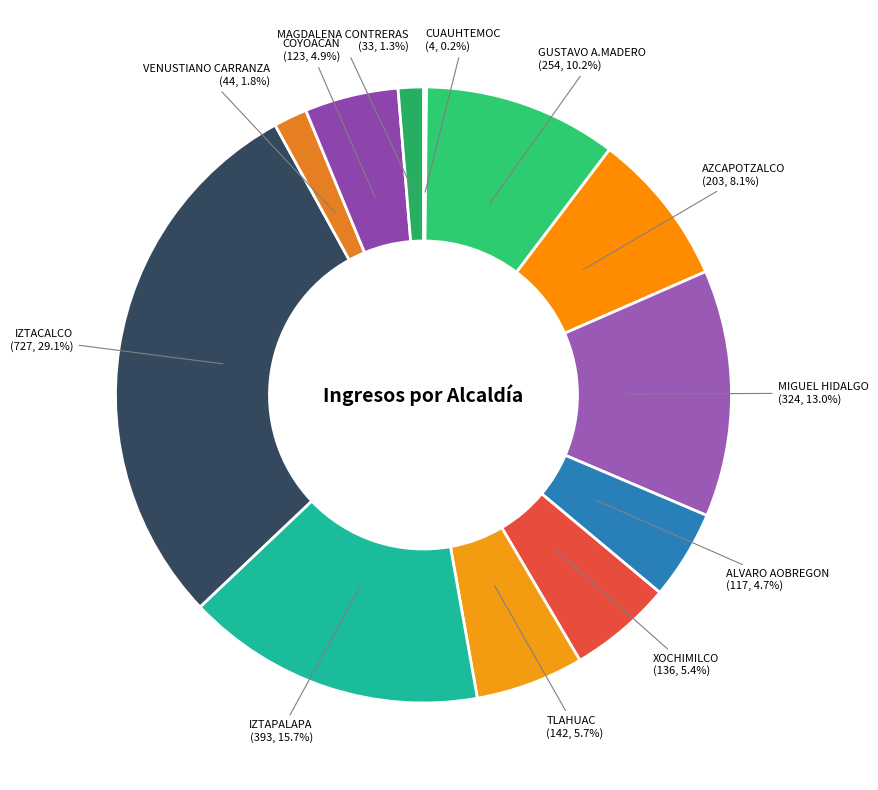

Is there a majority slice in this chart?

No